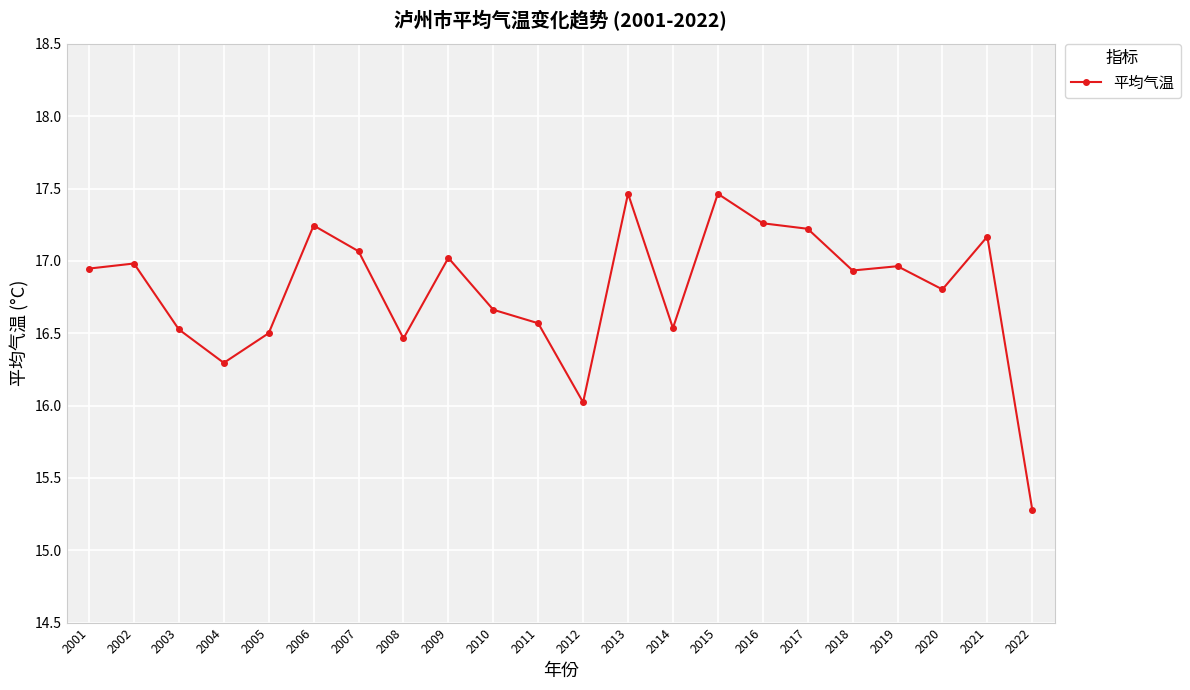

What is the change in value from 2002 to 2022?

-1.7